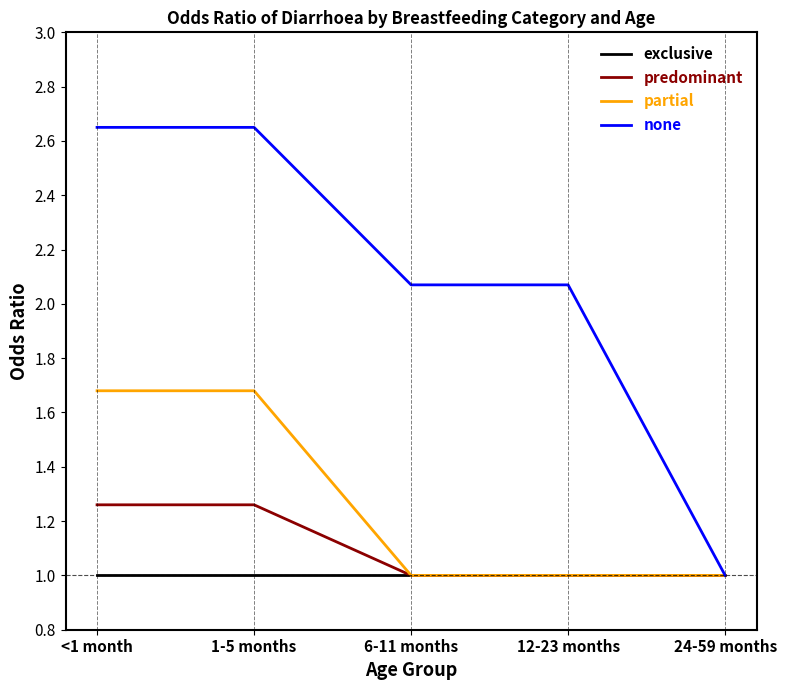

List the series in order of their peak value, lowest first.

exclusive, predominant, partial, none